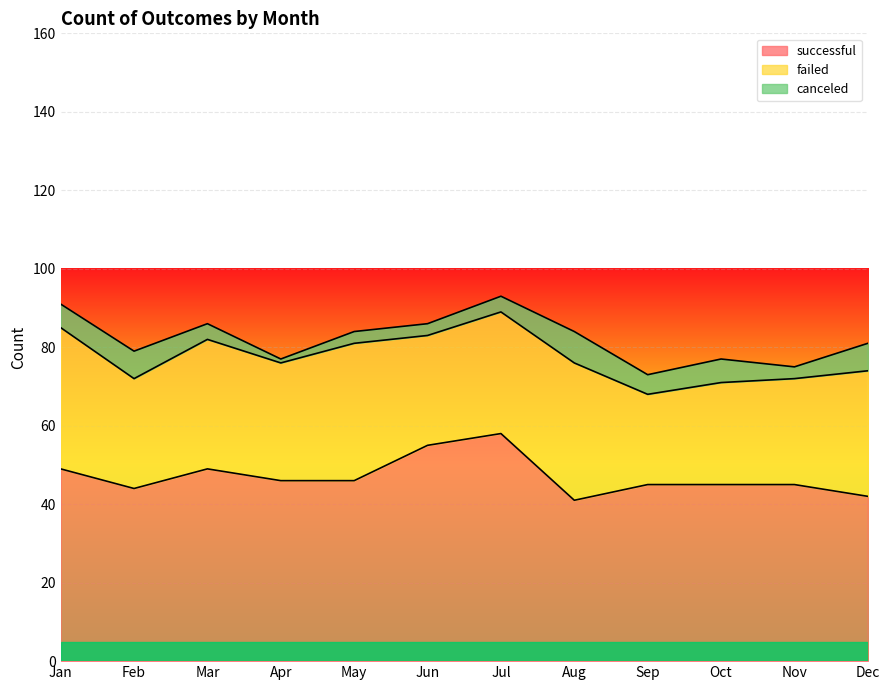

The value of canceled at Jul is 6. True or false?

False